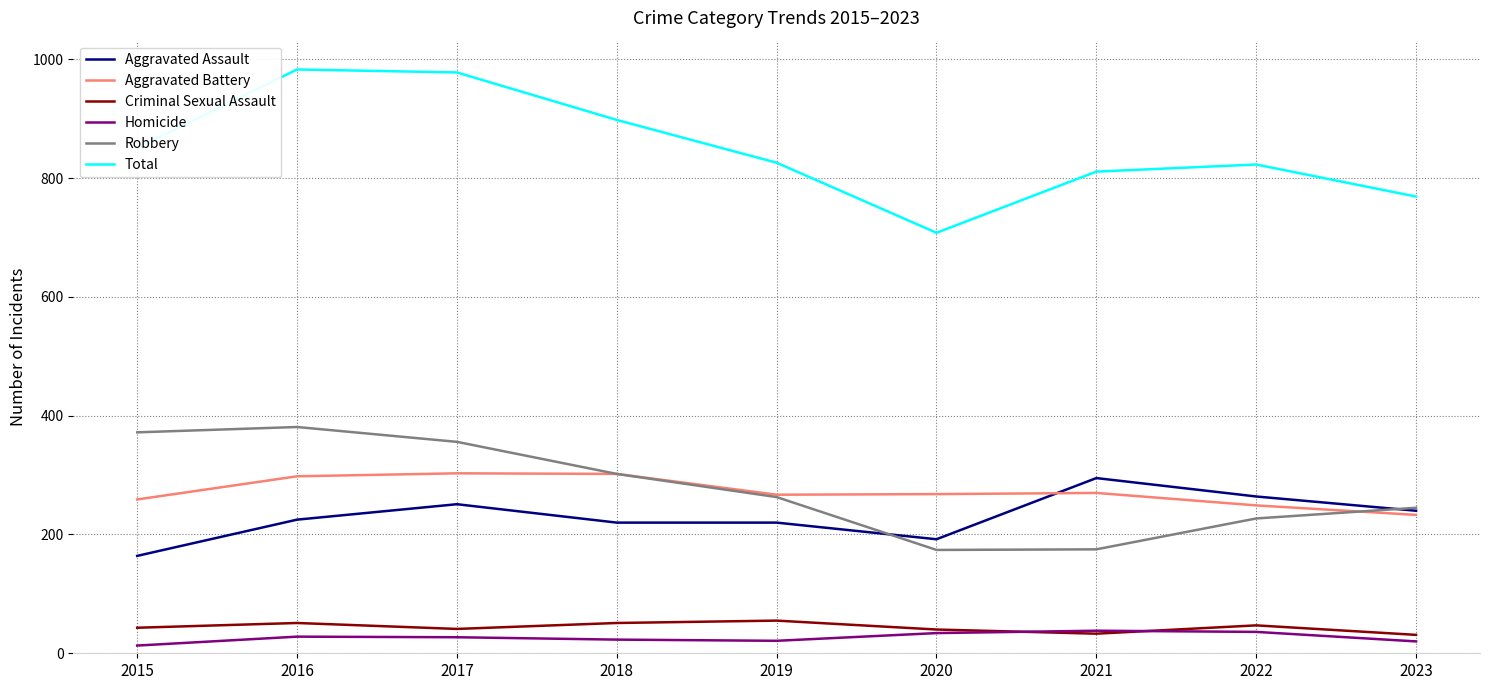

What is the smallest value displayed?

13